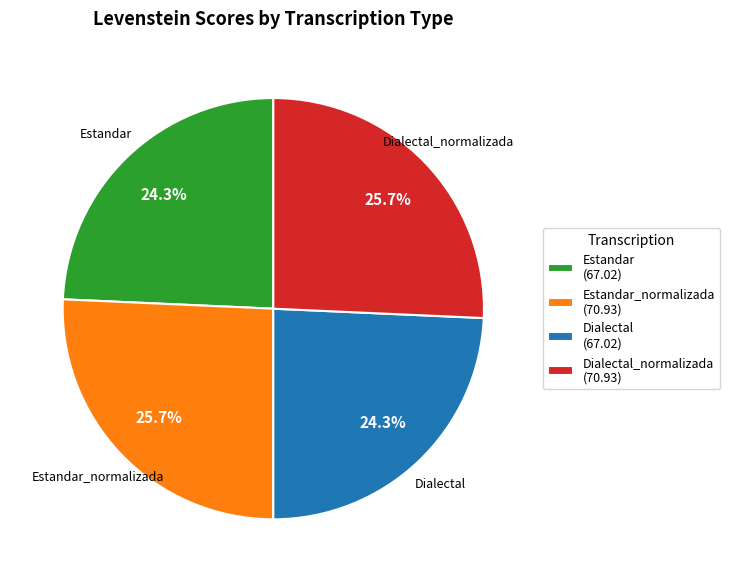

Is there a majority slice in this chart?

No